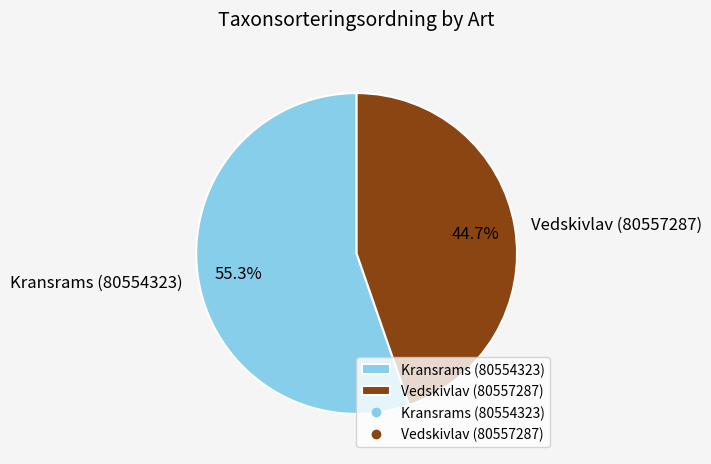

To the nearest percent, what percentage of the pie is Kransrams (80554323)?

55%